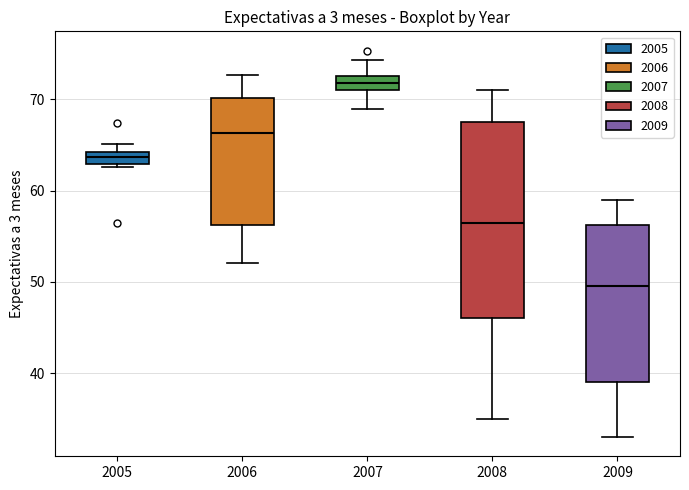

Which box has the lowest median line?

2009